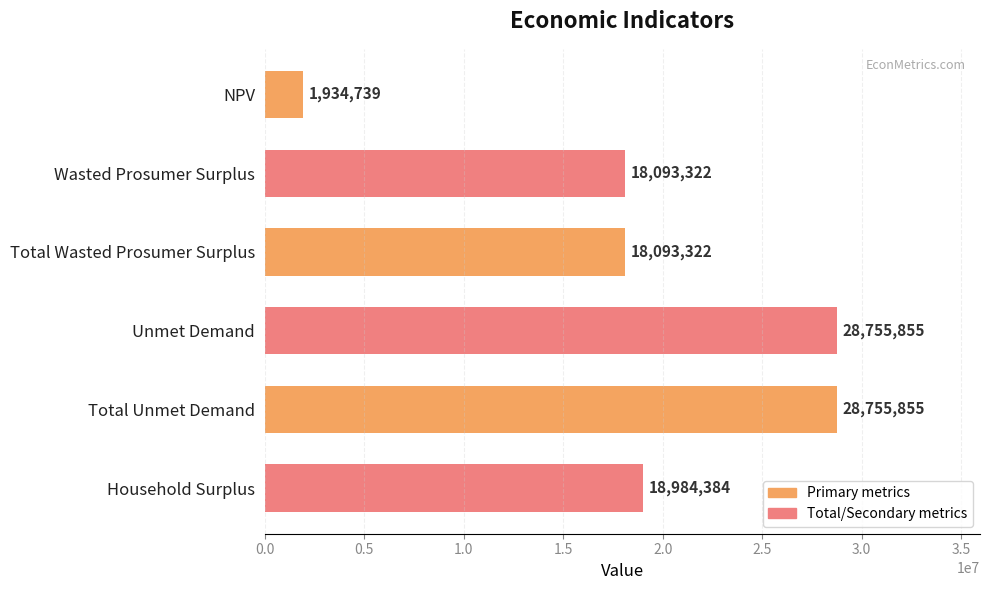

The chart shows a value of 5589230.3 at Wasted Prosumer Surplus. True or false?

False